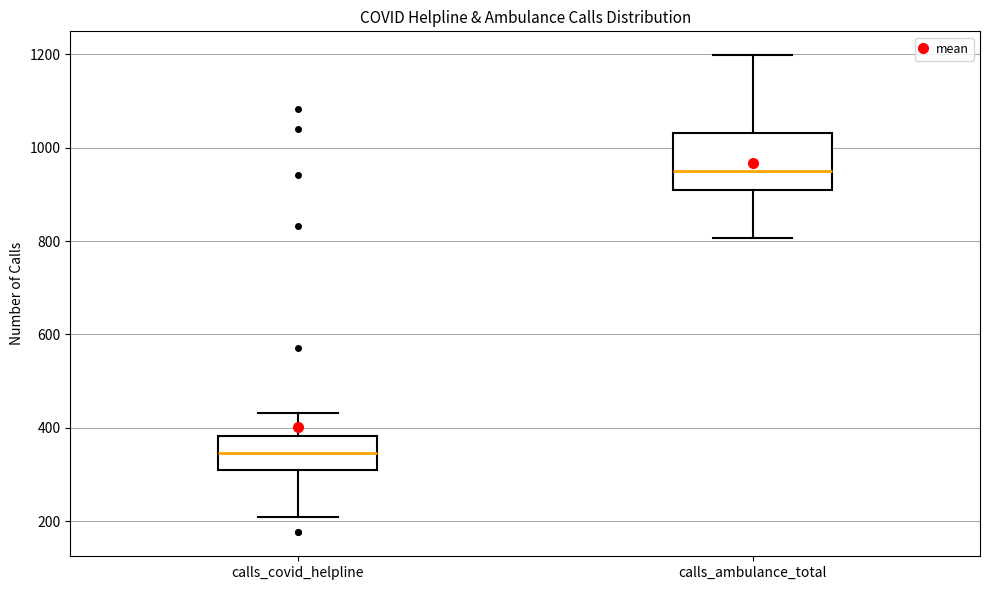

Where is the lower edge of the box for calls_covid_helpline on the y-axis? The values are not printed on the chart, so give them approximately, as read against the axis.

300